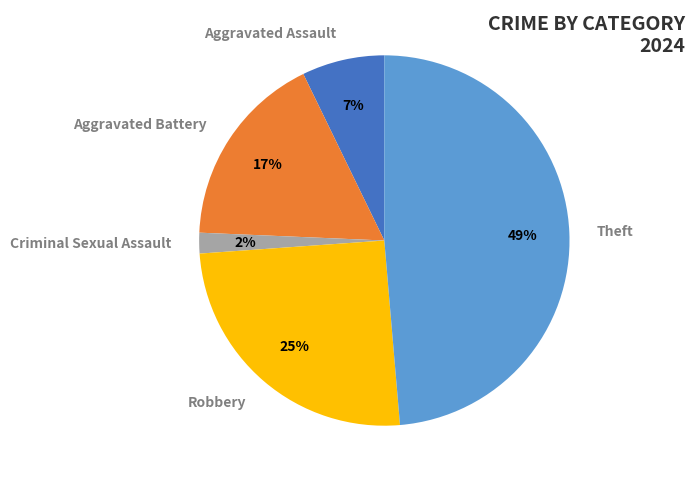

To the nearest percent, what is the average slice percentage?

20%